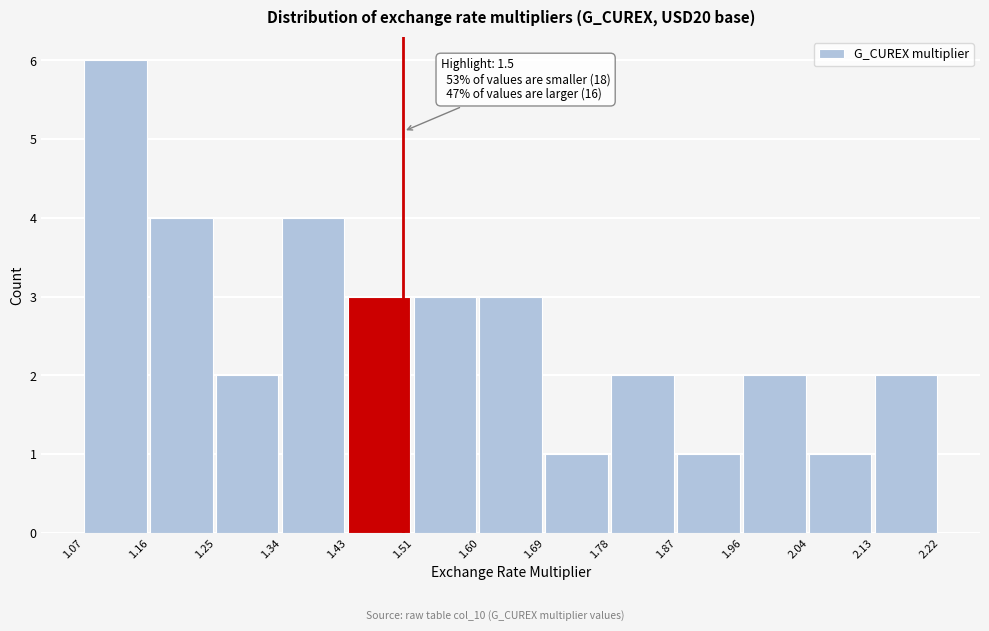

Which range on the x-axis has the tallest bar?

1.07 to 1.16